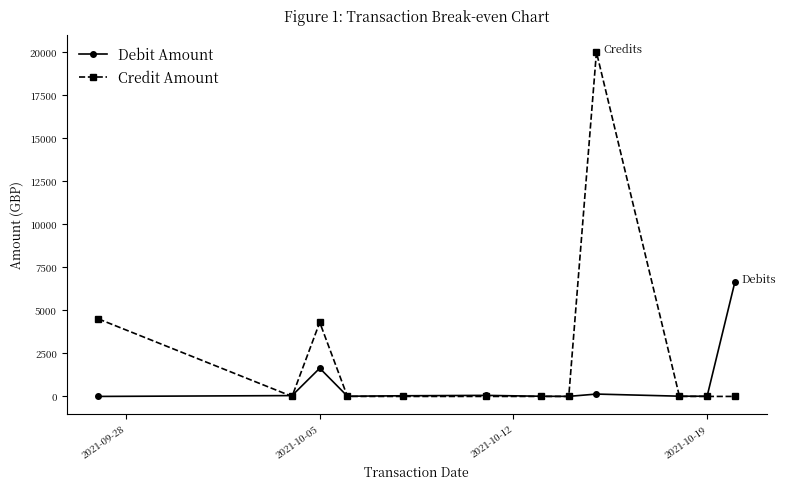

What is the highest value of the Debit Amount series?

6619.0